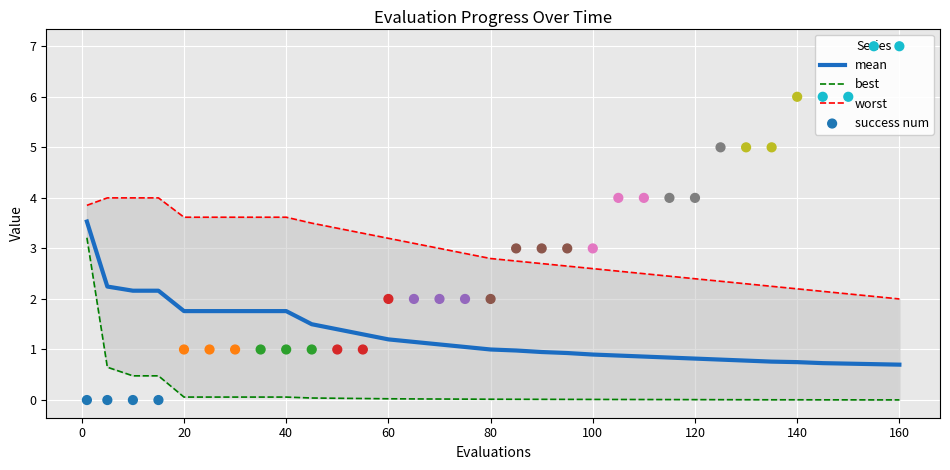

What are all the series names shown in the legend?

mean, best, worst, success num